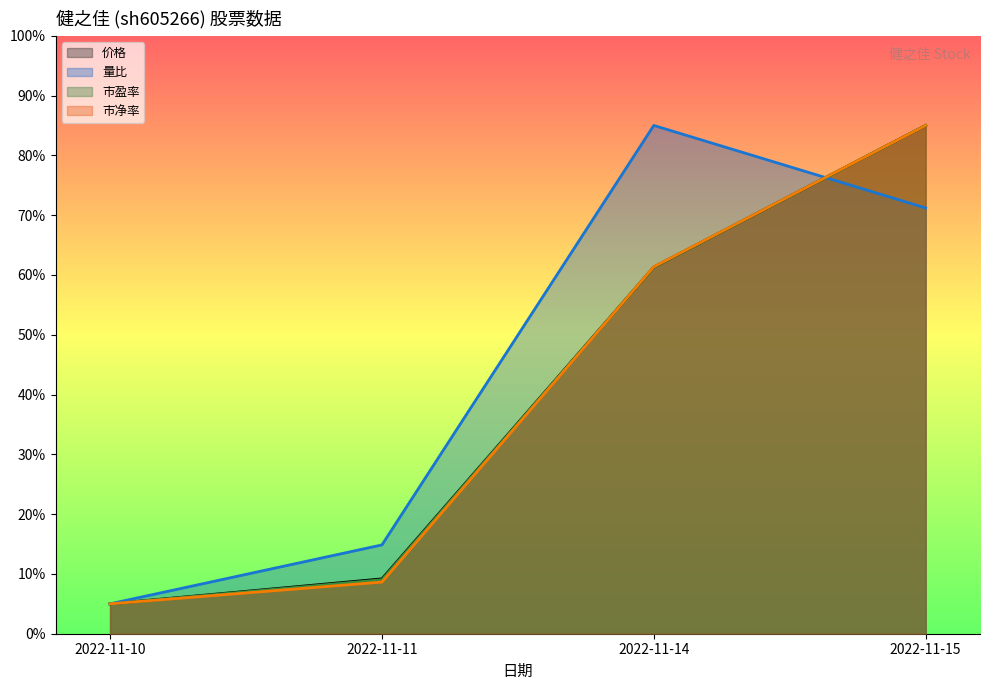

True or false: 市净率 has more than 2 interior local peaks.

False